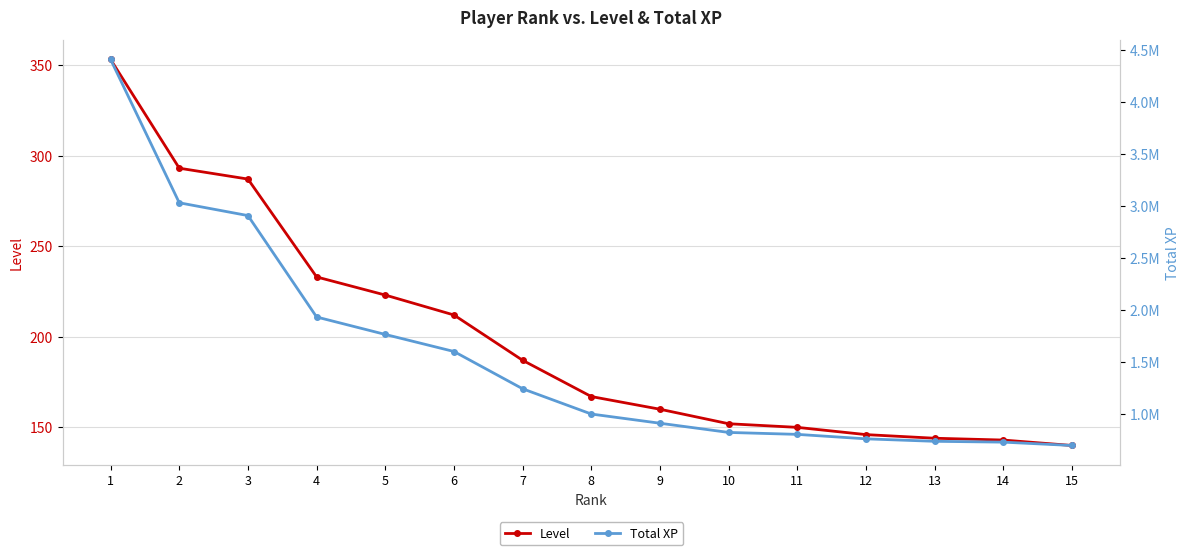

What is the value of the Level point at the 3rd from the left?

287